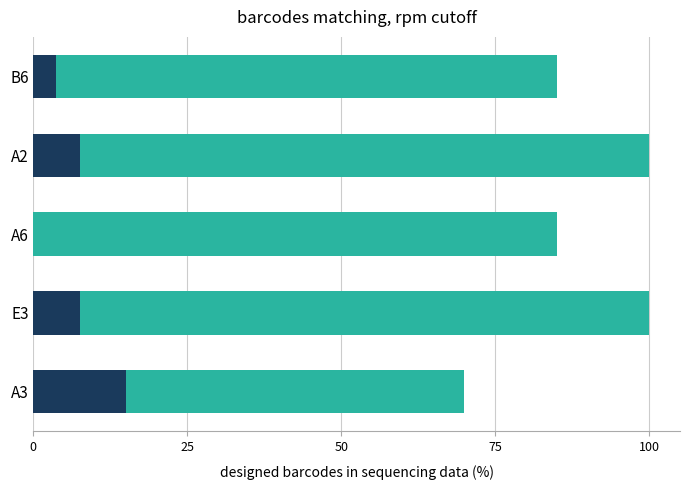

How many values in the S11 series exceed 84?

4